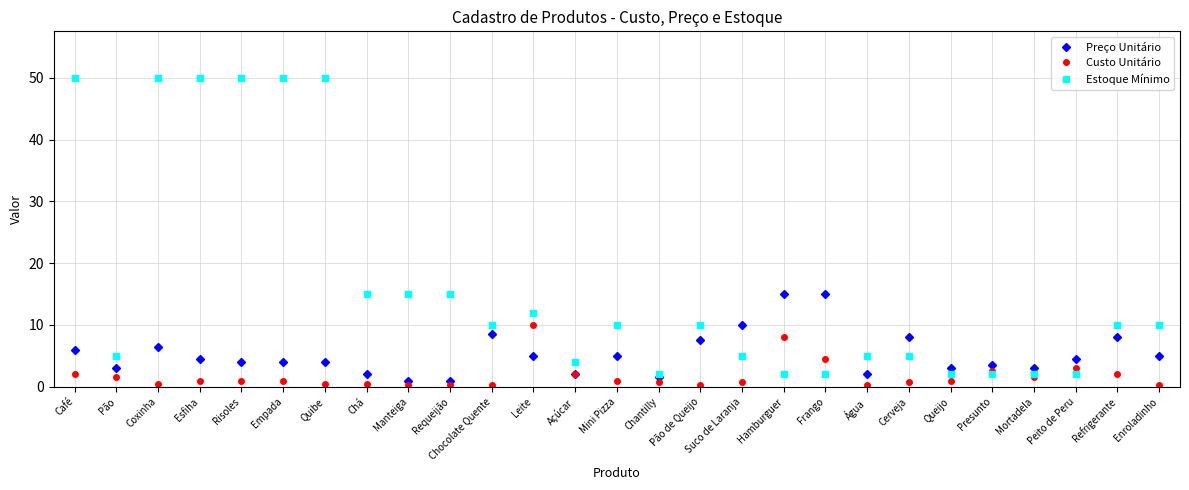

What is the maximum value shown in the chart?

50.0